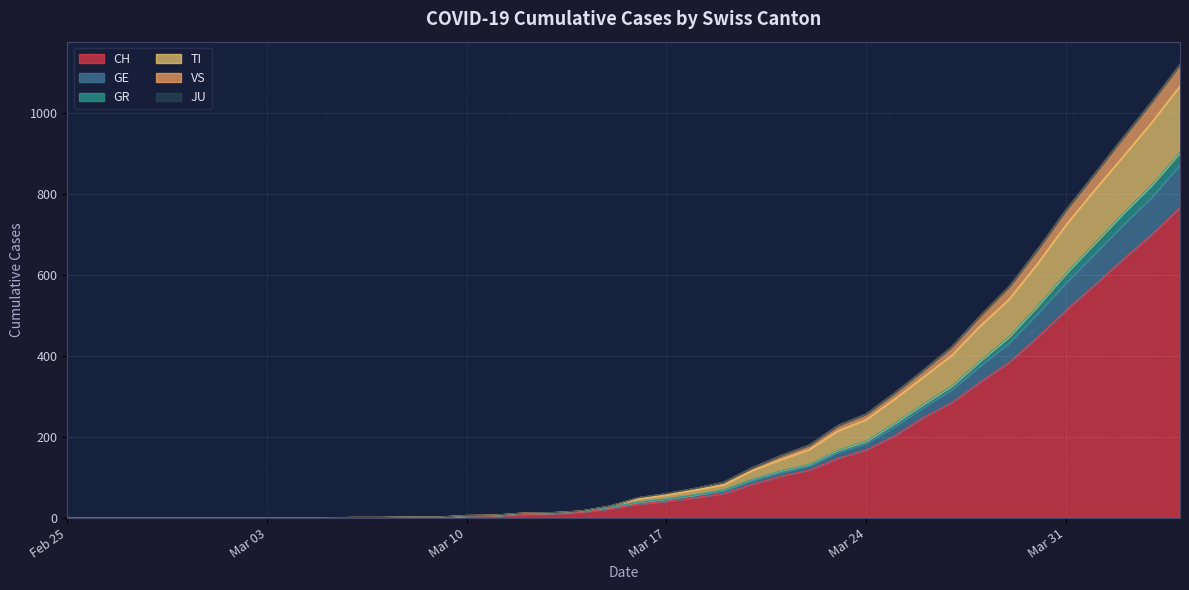

What position from the left is 2020-02-28?

4